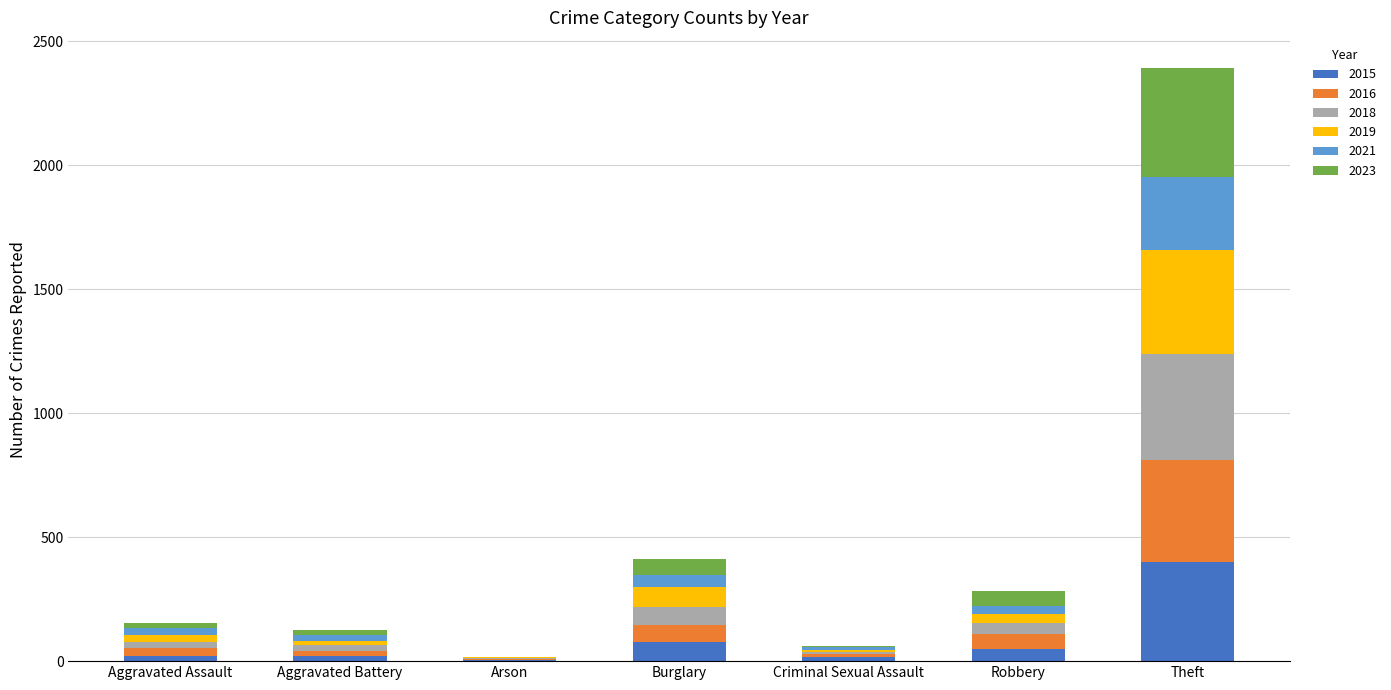

What is the sum of the 2015 values at Theft and Robbery?

446